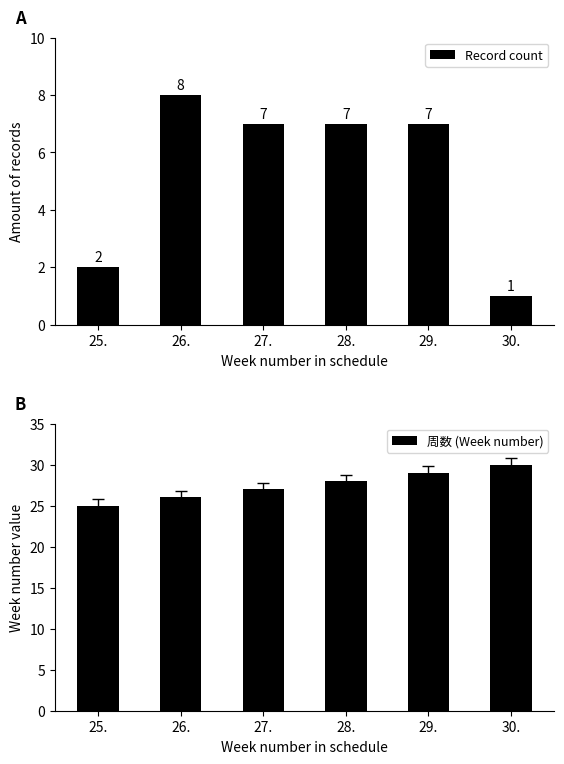

What is the value of the 周数 (Week number) bar at the 3rd from the left?

27